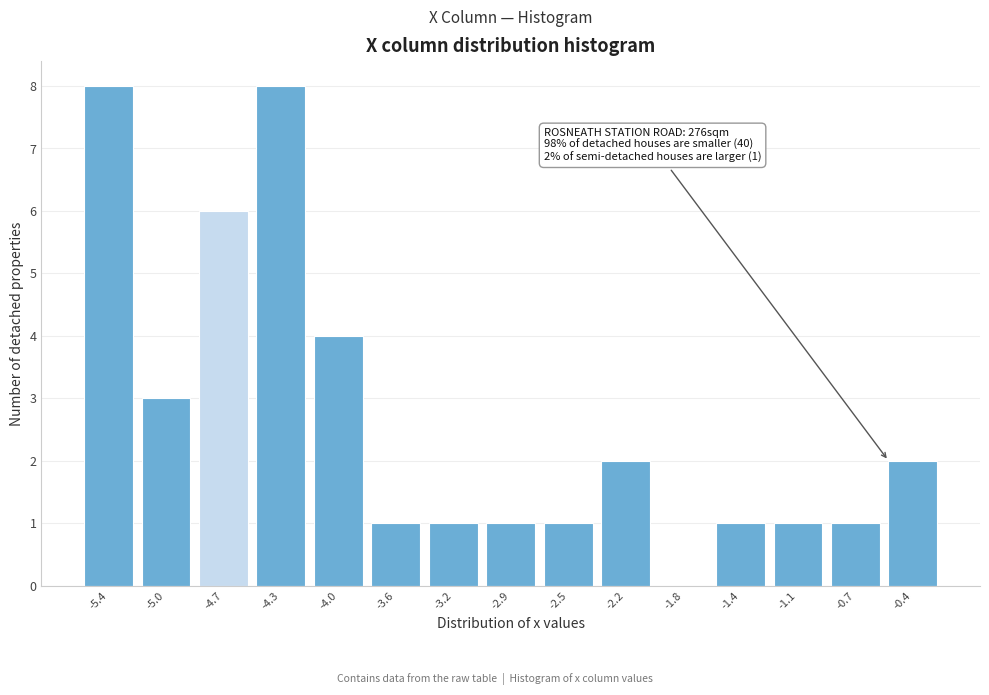

Reading left to right, what are all the values shown in this chart?

-5.4=8	-5.0=3	-4.7=6	-4.3=8	-4.0=4	-3.6=1	-3.2=1	-2.9=1	-2.5=1	-2.2=2	-1.8=0	-1.4=1	-1.1=1	-0.7=1	-0.4=2